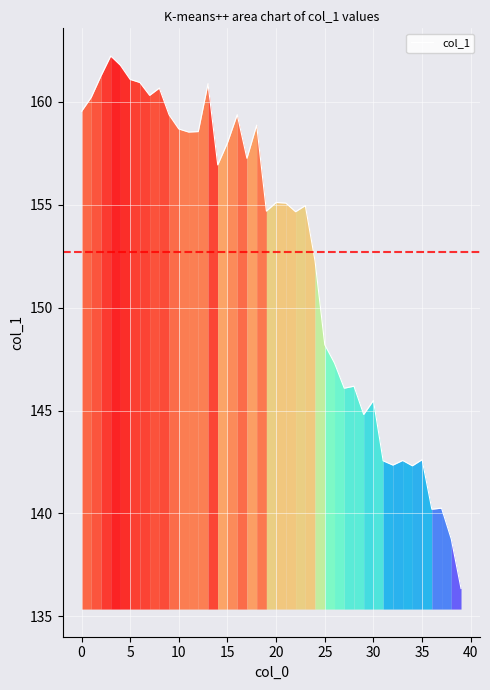

What is the difference between the maximum and minimum values?

25.9